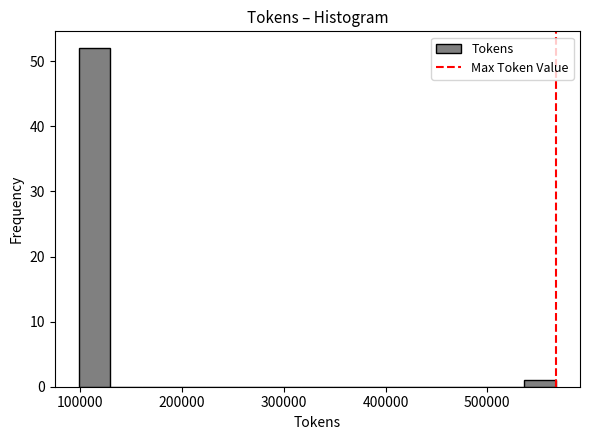

Read against the x-axis, roughly where is the centre of the tallest bar?

110000